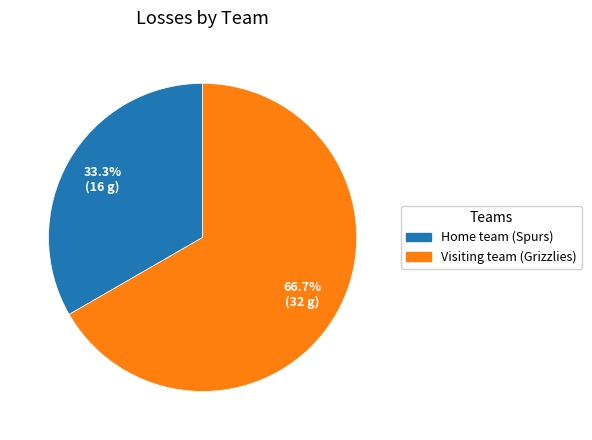

Which category has the biggest portion of the pie?

Visiting team (Grizzlies)